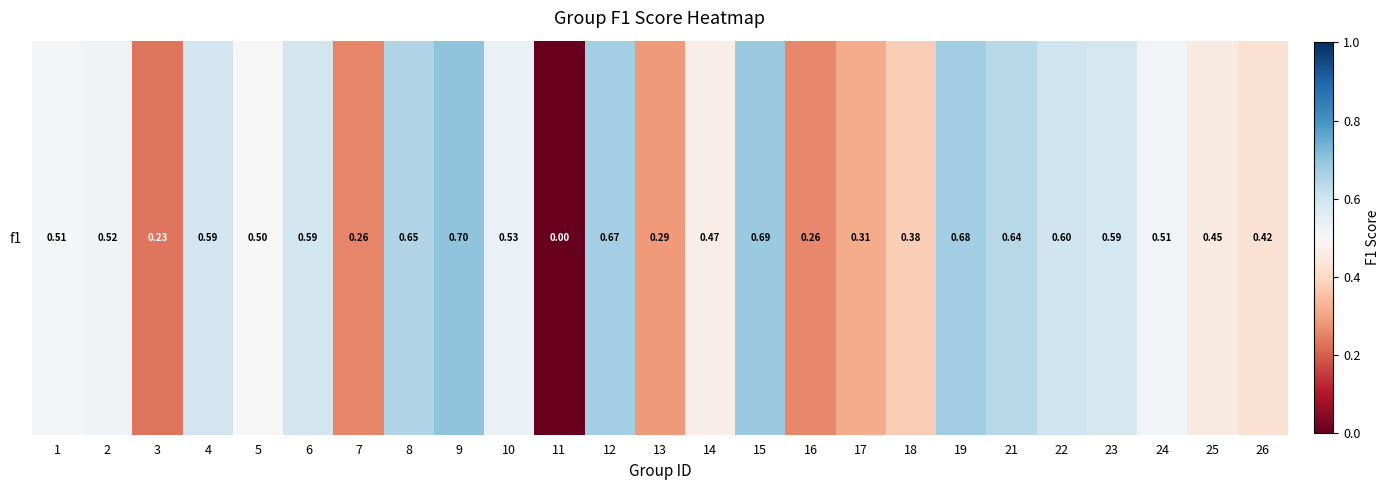

Reading left to right, what are all the values shown in this chart?

0.5	0.5	0.2	0.6	0.5	0.6	0.3	0.6	0.7	0.5	0.0	0.7	0.3	0.5	0.7	0.3	0.3	0.4	0.7	0.6	0.6	0.6	0.5	0.5	0.4